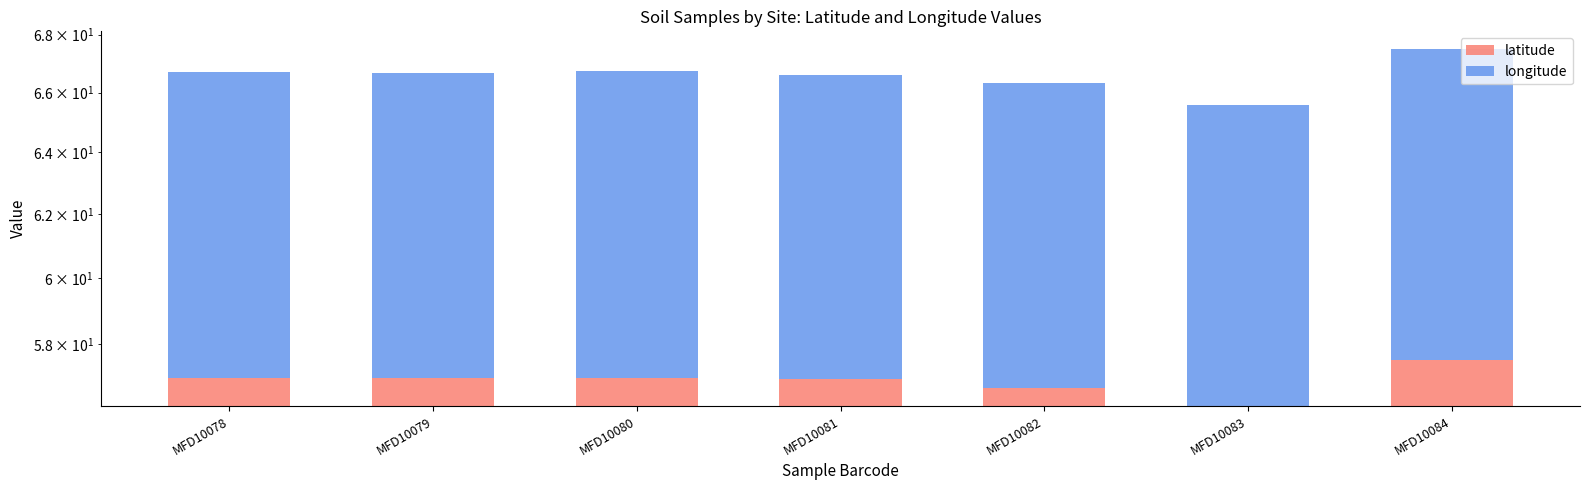

Which series has the largest total across all categories?

latitude